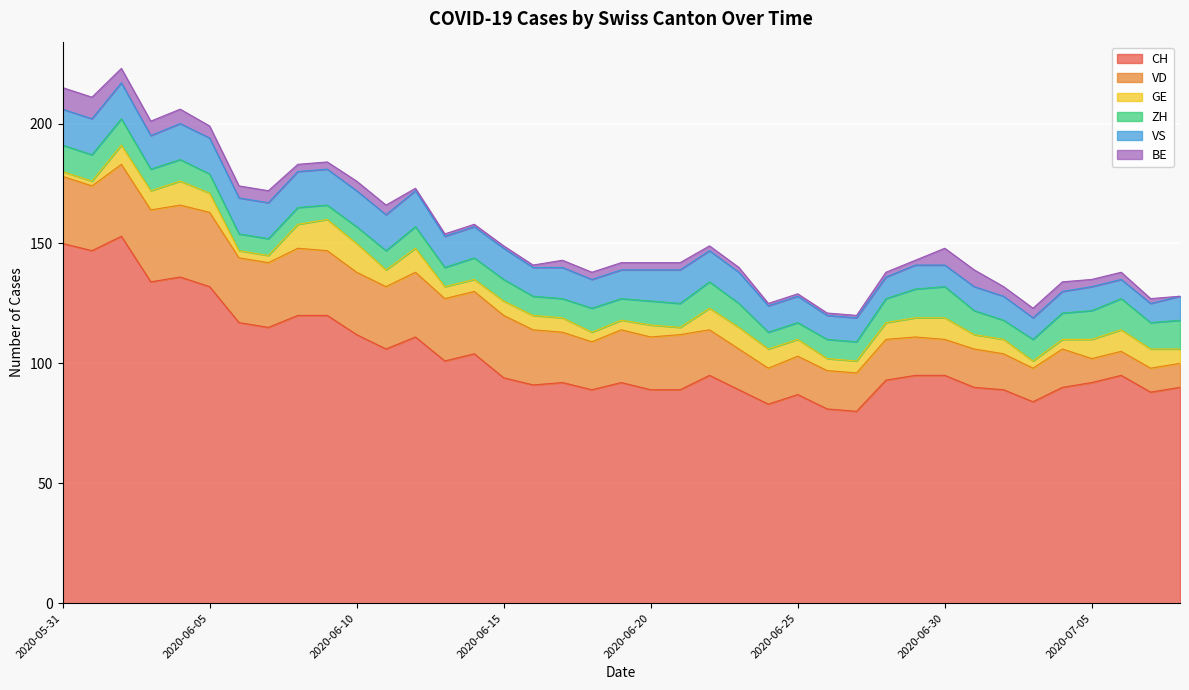

Reading left to right, extract all data points from this chart.

CH: 2020-05-31=150	2020-06-01=147	2020-06-02=153	2020-06-03=134	2020-06-04=136	2020-06-05=132	2020-06-06=117	2020-06-07=115	2020-06-08=120	2020-06-09=120	2020-06-10=112	2020-06-11=106	2020-06-12=111	2020-06-13=101	2020-06-14=104	2020-06-15=94	2020-06-16=91	2020-06-17=92	2020-06-18=89	2020-06-19=92	2020-06-20=89	2020-06-21=89	2020-06-22=95	2020-06-23=89	2020-06-24=83	2020-06-25=87	2020-06-26=81	2020-06-27=80	2020-06-28=93	2020-06-29=95	2020-06-30=95	2020-07-01=90	2020-07-02=89	2020-07-03=84	2020-07-04=90	2020-07-05=92	2020-07-06=95	2020-07-07=88	2020-07-08=90
VD: 2020-05-31=28	2020-06-01=27	2020-06-02=30	2020-06-03=30	2020-06-04=30	2020-06-05=31	2020-06-06=27	2020-06-07=27	2020-06-08=28	2020-06-09=27	2020-06-10=26	2020-06-11=26	2020-06-12=27	2020-06-13=26	2020-06-14=26	2020-06-15=26	2020-06-16=23	2020-06-17=21	2020-06-18=20	2020-06-19=22	2020-06-20=22	2020-06-21=23	2020-06-22=19	2020-06-23=17	2020-06-24=15	2020-06-25=16	2020-06-26=16	2020-06-27=16	2020-06-28=17	2020-06-29=16	2020-06-30=15	2020-07-01=16	2020-07-02=15	2020-07-03=14	2020-07-04=16	2020-07-05=10	2020-07-06=10	2020-07-07=10	2020-07-08=10
GE: 2020-05-31=2	2020-06-01=2	2020-06-02=8	2020-06-03=8	2020-06-04=10	2020-06-05=8	2020-06-06=3	2020-06-07=3	2020-06-08=10	2020-06-09=13	2020-06-10=12	2020-06-11=7	2020-06-12=10	2020-06-13=5	2020-06-14=5	2020-06-15=6	2020-06-16=6	2020-06-17=6	2020-06-18=4	2020-06-19=4	2020-06-20=5	2020-06-21=3	2020-06-22=9	2020-06-23=9	2020-06-24=8	2020-06-25=7	2020-06-26=5	2020-06-27=5	2020-06-28=7	2020-06-29=8	2020-06-30=9	2020-07-01=6	2020-07-02=6	2020-07-03=3	2020-07-04=4	2020-07-05=8	2020-07-06=9	2020-07-07=8	2020-07-08=6
ZH: 2020-05-31=11	2020-06-01=11	2020-06-02=11	2020-06-03=9	2020-06-04=9	2020-06-05=8	2020-06-06=7	2020-06-07=7	2020-06-08=7	2020-06-09=6	2020-06-10=7	2020-06-11=8	2020-06-12=9	2020-06-13=8	2020-06-14=9	2020-06-15=9	2020-06-16=8	2020-06-17=8	2020-06-18=10	2020-06-19=9	2020-06-20=10	2020-06-21=10	2020-06-22=11	2020-06-23=10	2020-06-24=7	2020-06-25=7	2020-06-26=8	2020-06-27=8	2020-06-28=10	2020-06-29=12	2020-06-30=13	2020-07-01=10	2020-07-02=8	2020-07-03=9	2020-07-04=11	2020-07-05=12	2020-07-06=13	2020-07-07=11	2020-07-08=12
VS: 2020-05-31=15	2020-06-01=15	2020-06-02=15	2020-06-03=14	2020-06-04=15	2020-06-05=15	2020-06-06=15	2020-06-07=15	2020-06-08=15	2020-06-09=15	2020-06-10=15	2020-06-11=15	2020-06-12=15	2020-06-13=13	2020-06-14=13	2020-06-15=13	2020-06-16=12	2020-06-17=13	2020-06-18=12	2020-06-19=12	2020-06-20=13	2020-06-21=14	2020-06-22=13	2020-06-23=13	2020-06-24=11	2020-06-25=11	2020-06-26=10	2020-06-27=10	2020-06-28=9	2020-06-29=10	2020-06-30=9	2020-07-01=10	2020-07-02=10	2020-07-03=9	2020-07-04=9	2020-07-05=10	2020-07-06=8	2020-07-07=8	2020-07-08=10
BE: 2020-05-31=9	2020-06-01=9	2020-06-02=6	2020-06-03=6	2020-06-04=6	2020-06-05=5	2020-06-06=5	2020-06-07=5	2020-06-08=3	2020-06-09=3	2020-06-10=4	2020-06-11=4	2020-06-12=1	2020-06-13=1	2020-06-14=1	2020-06-15=1	2020-06-16=1	2020-06-17=3	2020-06-18=3	2020-06-19=3	2020-06-20=3	2020-06-21=3	2020-06-22=2	2020-06-23=2	2020-06-24=1	2020-06-25=1	2020-06-26=1	2020-06-27=1	2020-06-28=2	2020-06-29=2	2020-06-30=7	2020-07-01=7	2020-07-02=4	2020-07-03=4	2020-07-04=4	2020-07-05=3	2020-07-06=3	2020-07-07=2	2020-07-08=0